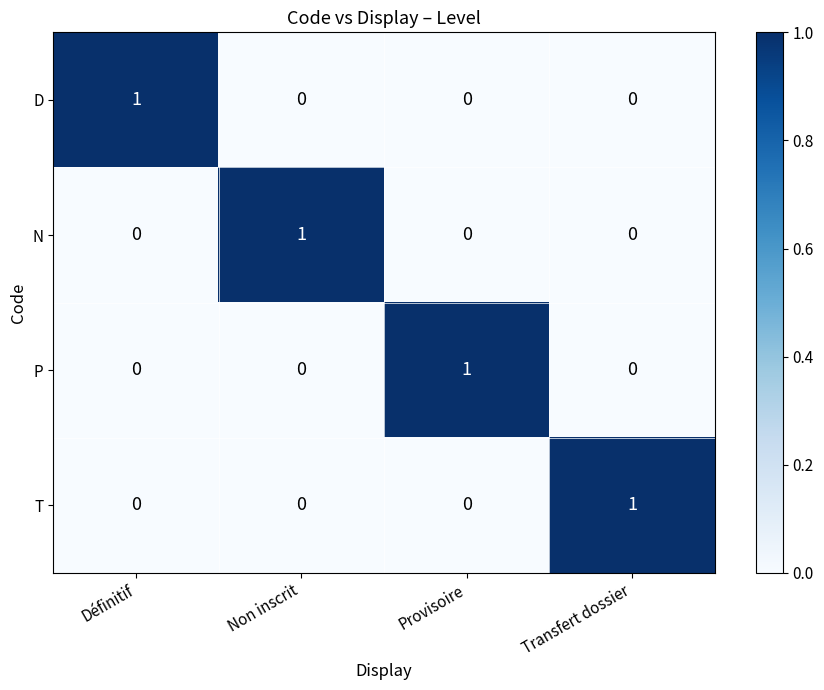

How many P values are between 0 and 1?

4